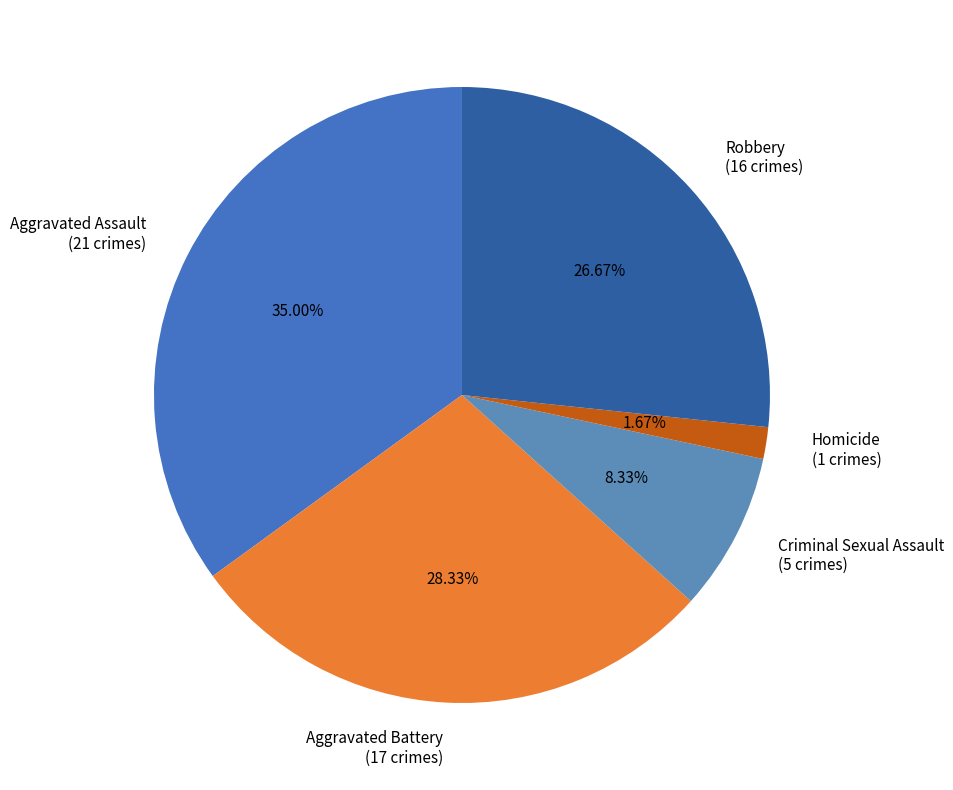

How many slices are in this pie chart?

5